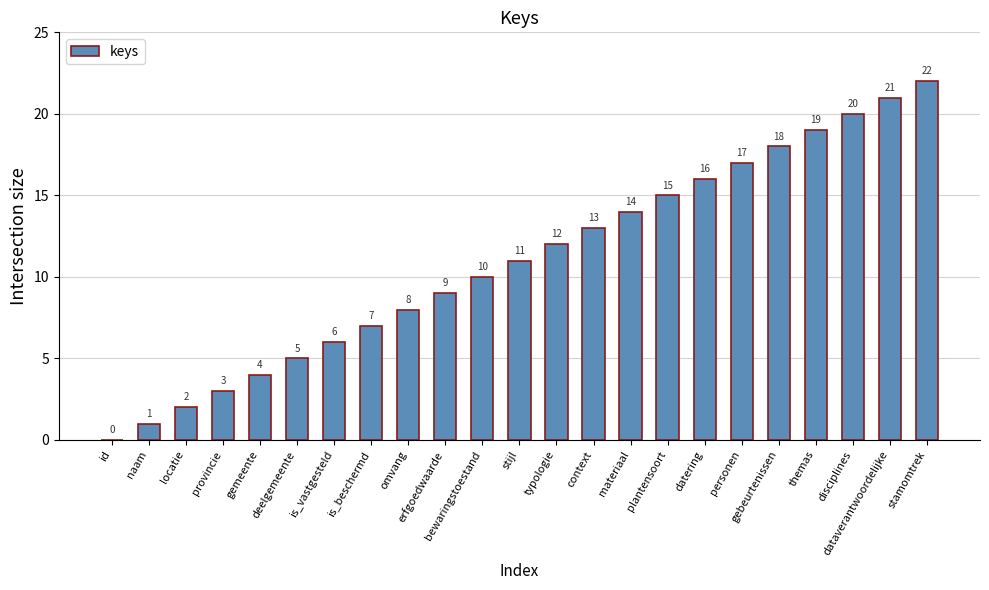

What is the change in value from naam to omvang?

+7